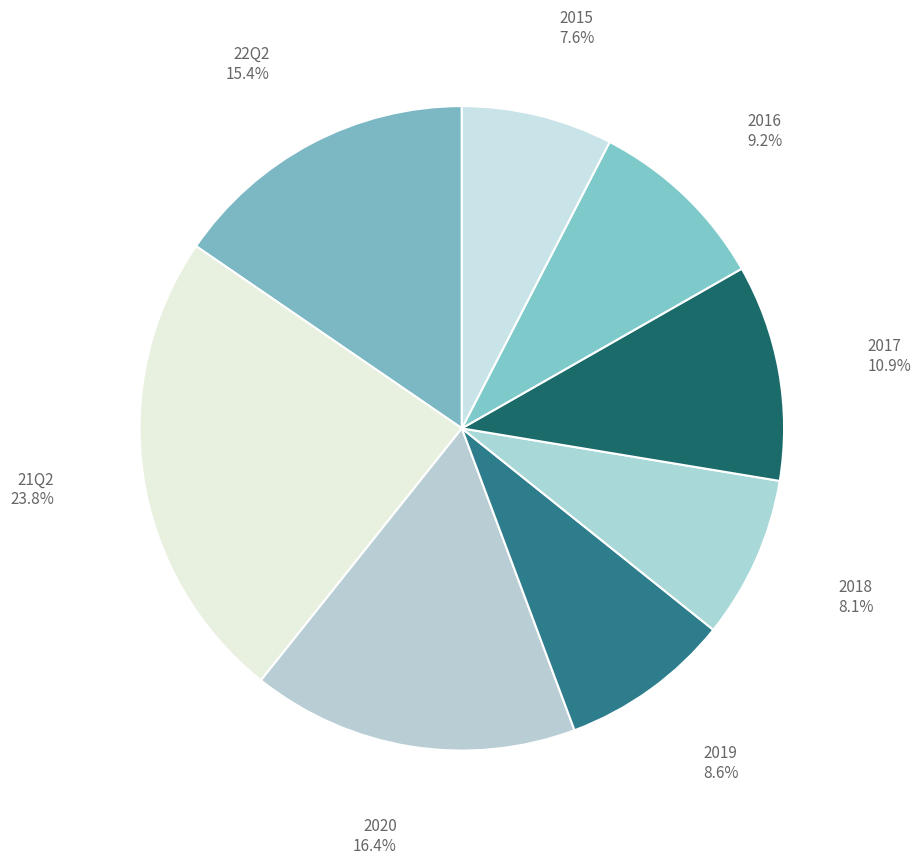

How many slices are in this pie chart?

8